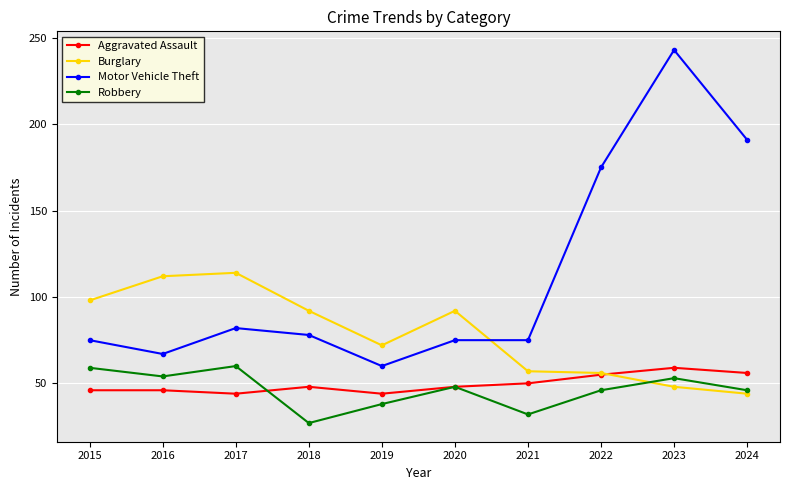

What is the value of the Robbery point at the 8th from the left?

46